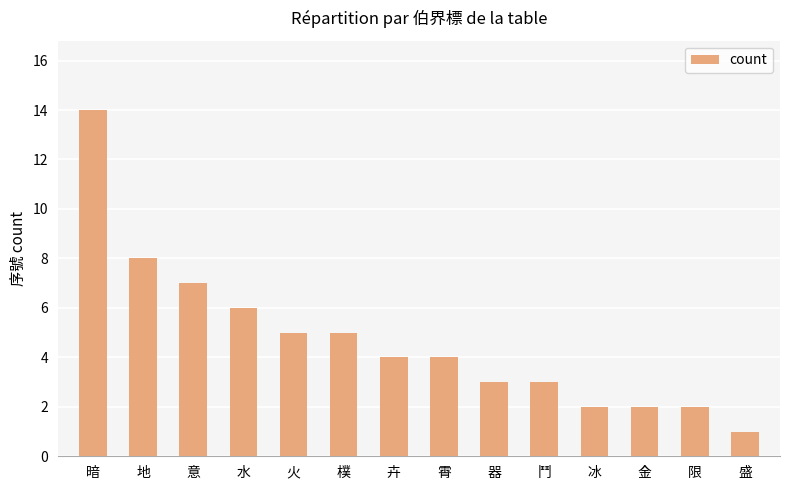

At which label does the data first exceed 4?

暗